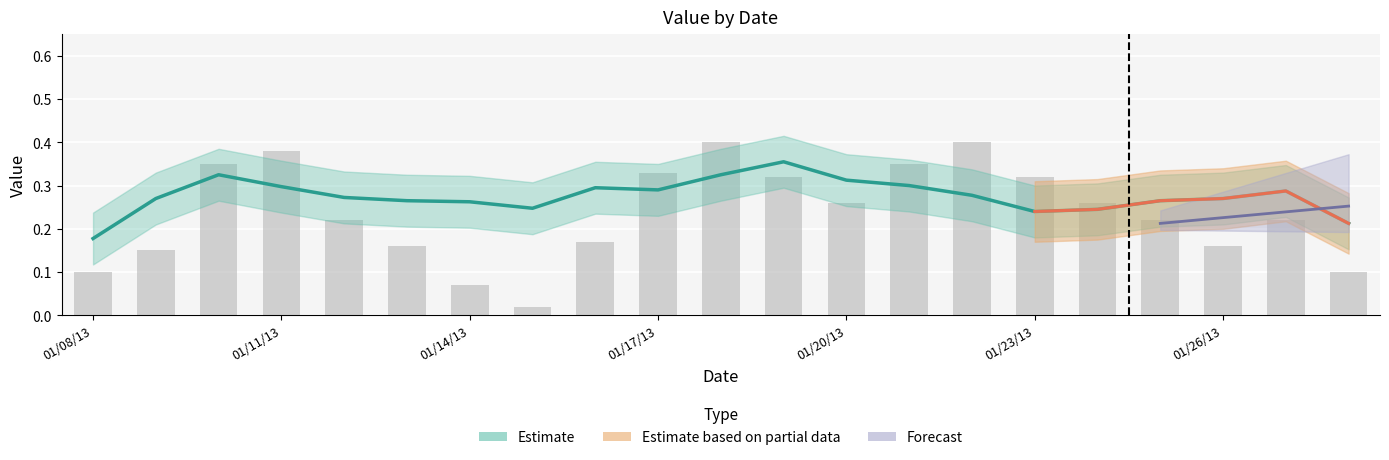

What is the change in value from 01/14/13 to 01/26/13?

+0.1